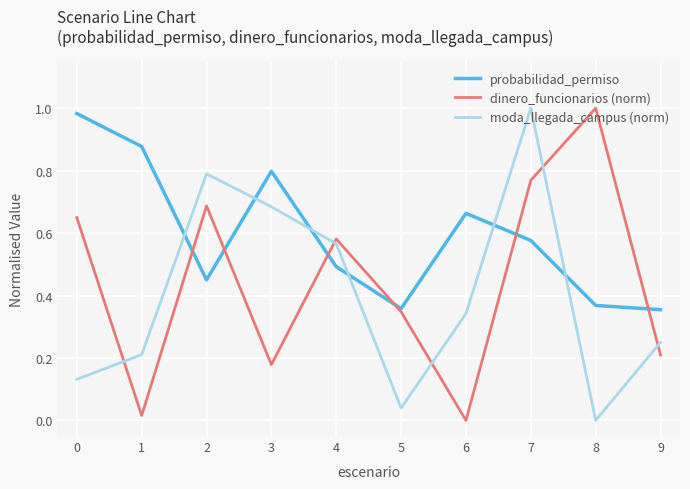

Which series ends up on top after the final intersection of probabilidad_permiso and moda_llegada_campus (norm)?

probabilidad_permiso